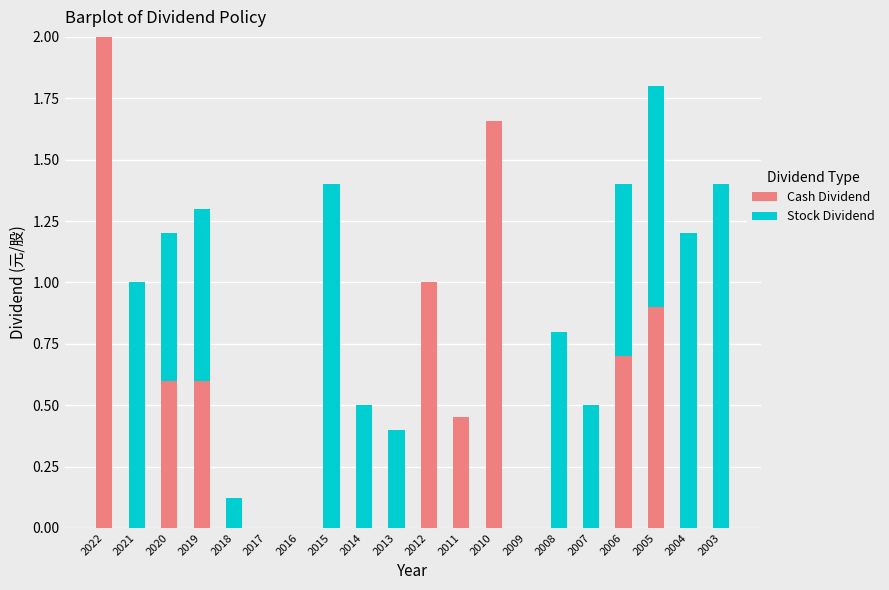

What is the sum of all Cash Dividend values?

7.9